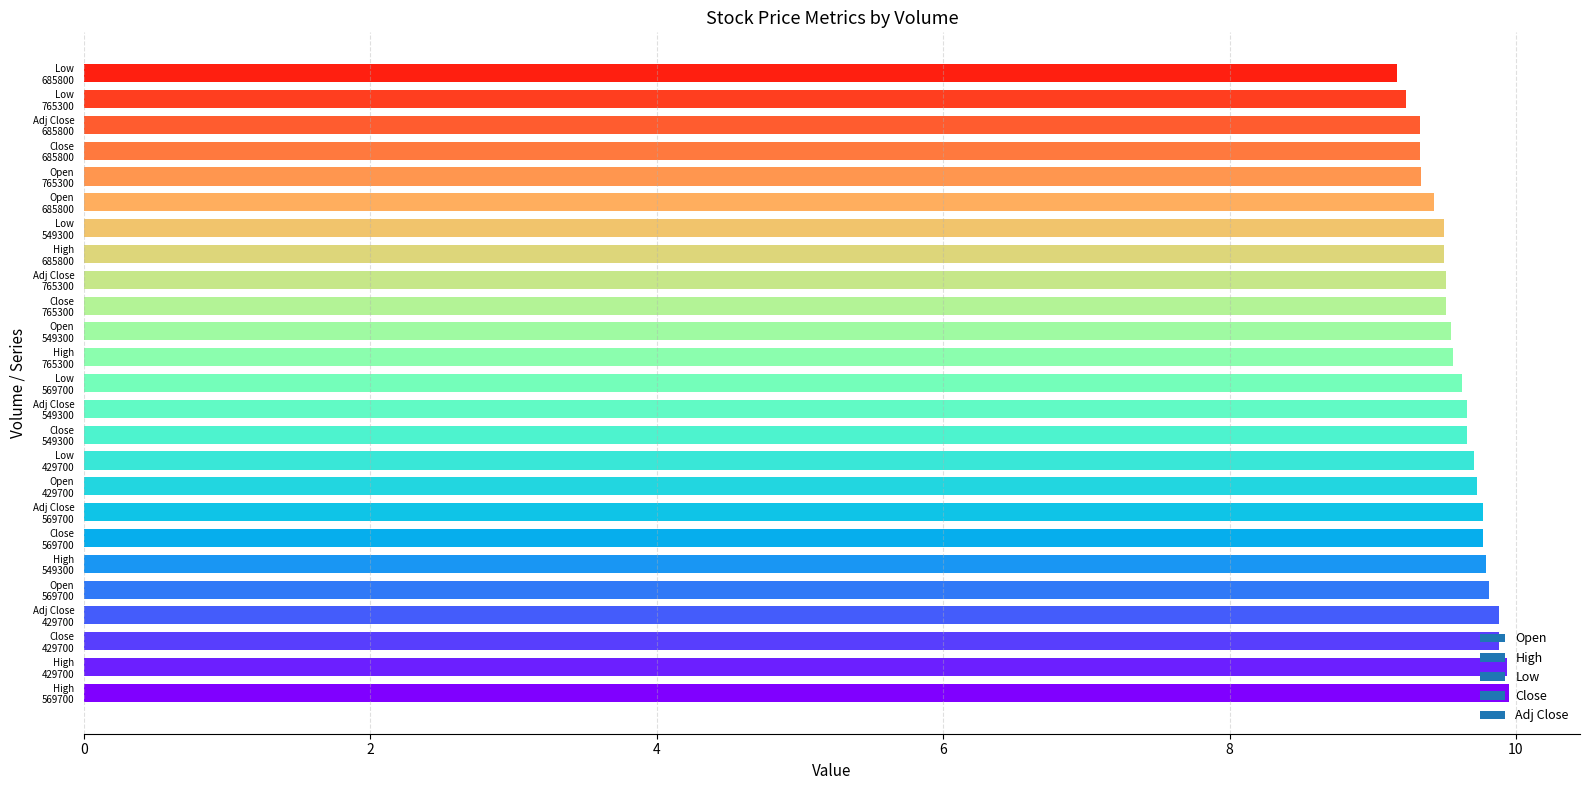

What is the maximum value shown in the chart?

9.9